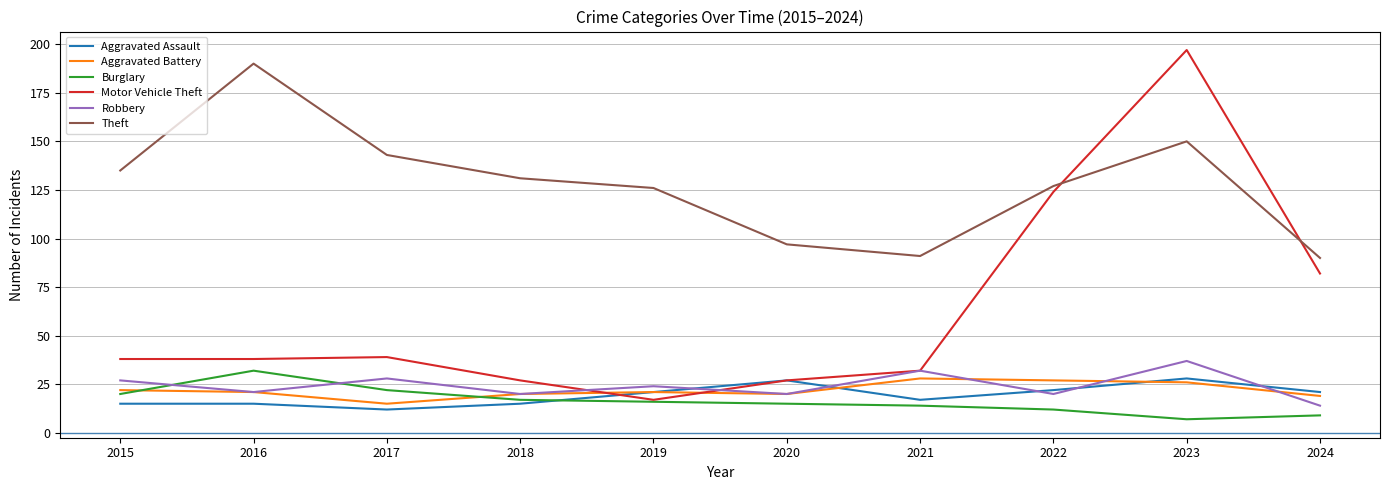

Which category has the lowest value across all series?

2023